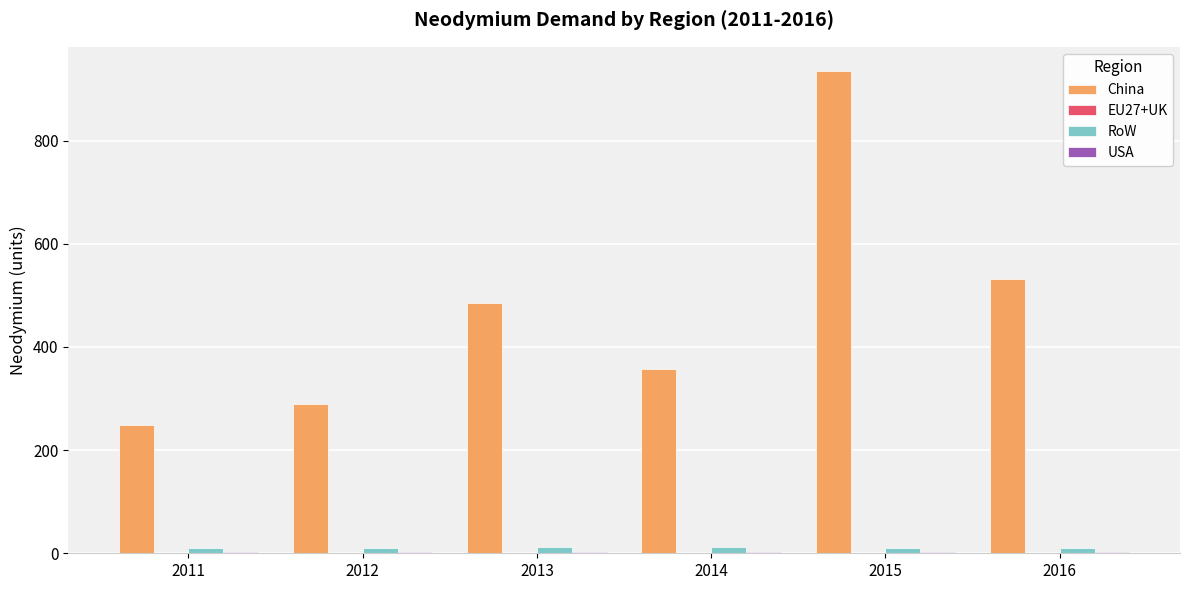

How many values in the RoW series exceed 11?

4